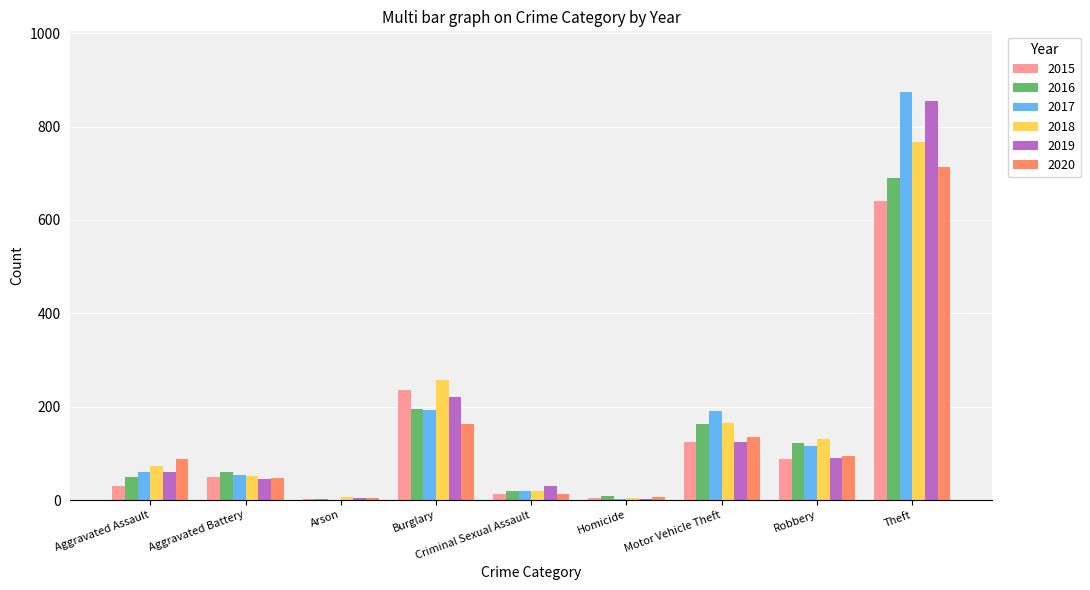

Is it true that 2019 equals 220 at Motor Vehicle Theft?

False